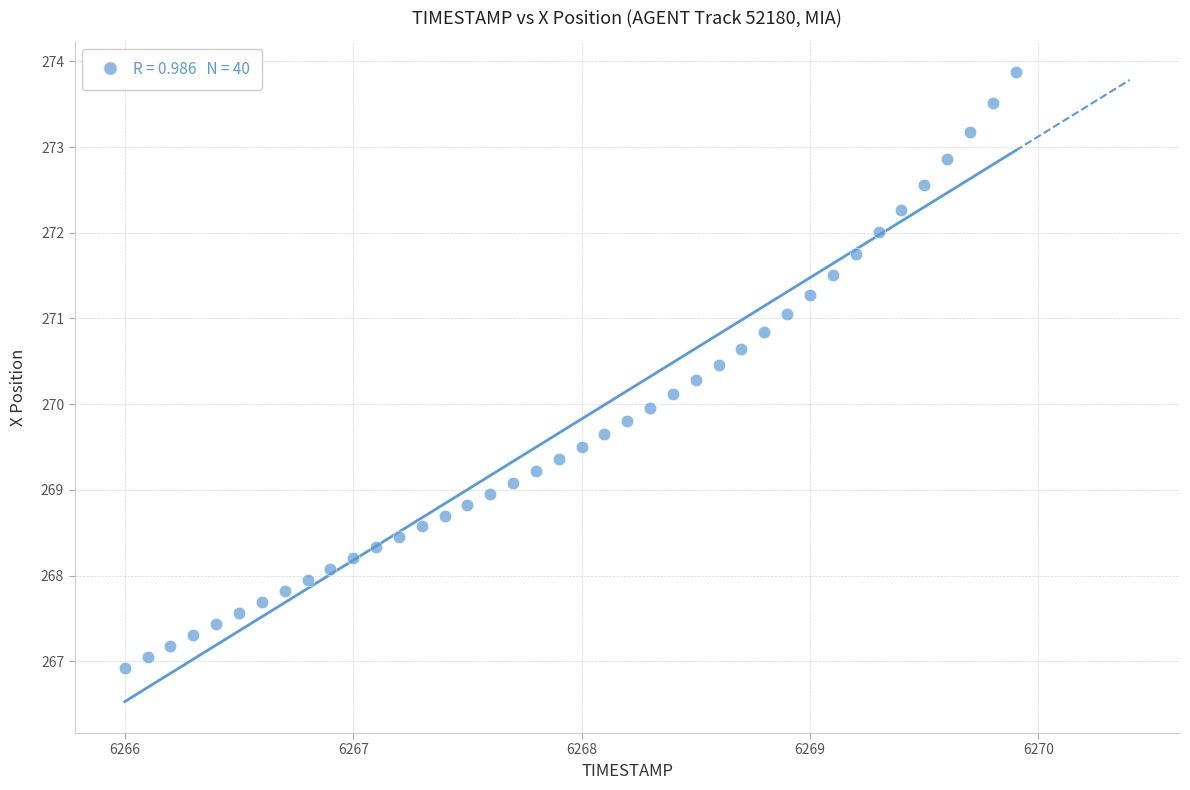

What is the range of X values (max minus min)?

3.9